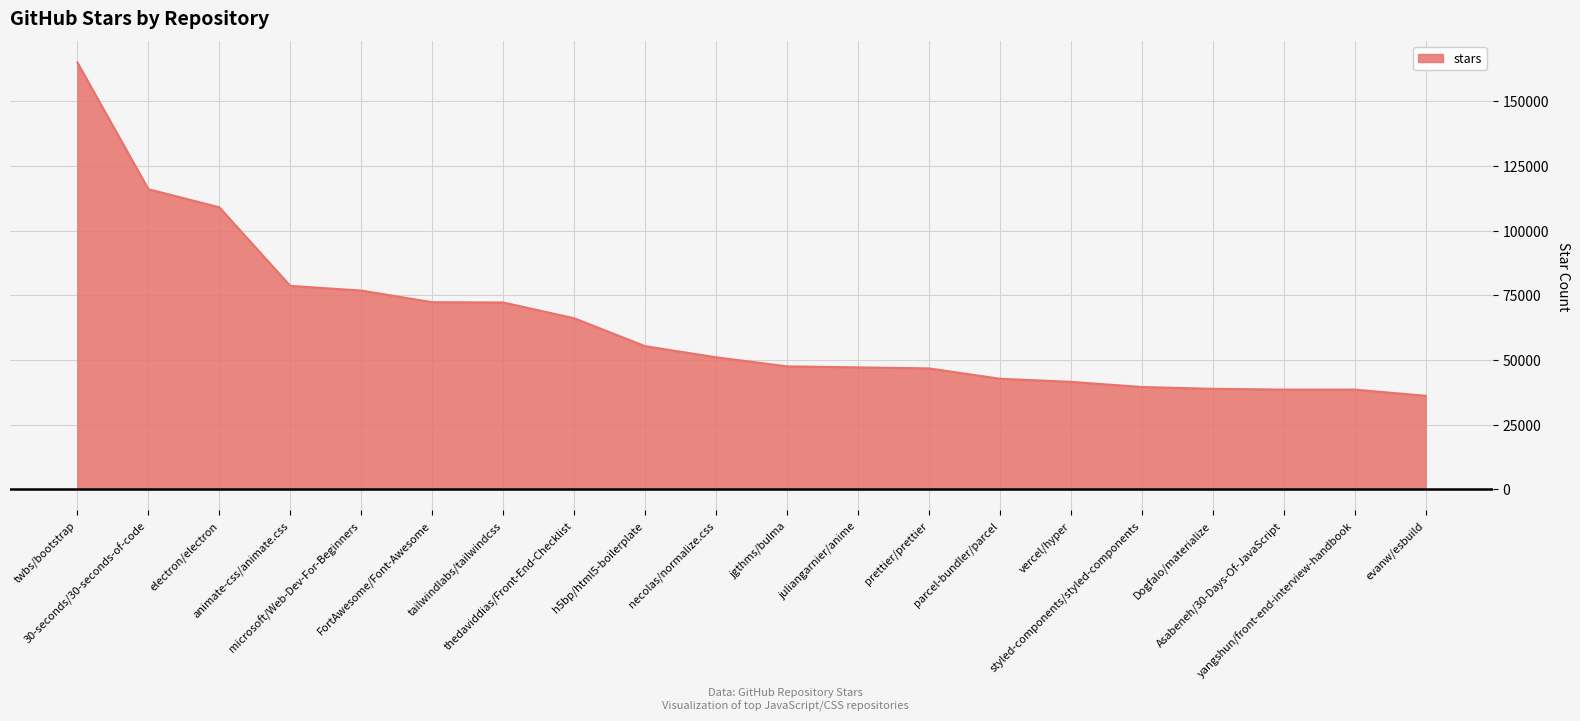

At which label is the value closest to 100550?

electron/electron